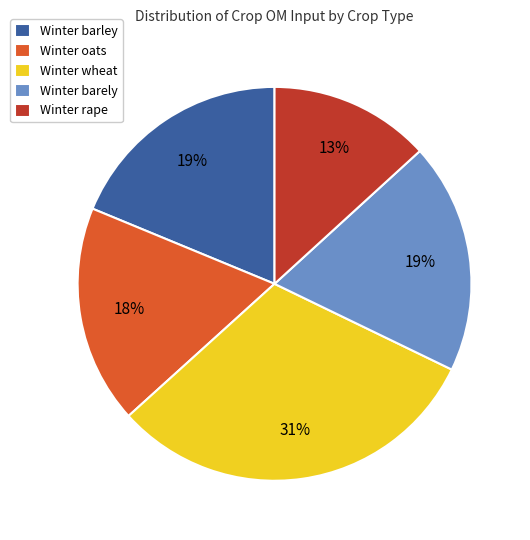

Is there any slice that represents more than half of the pie?

No